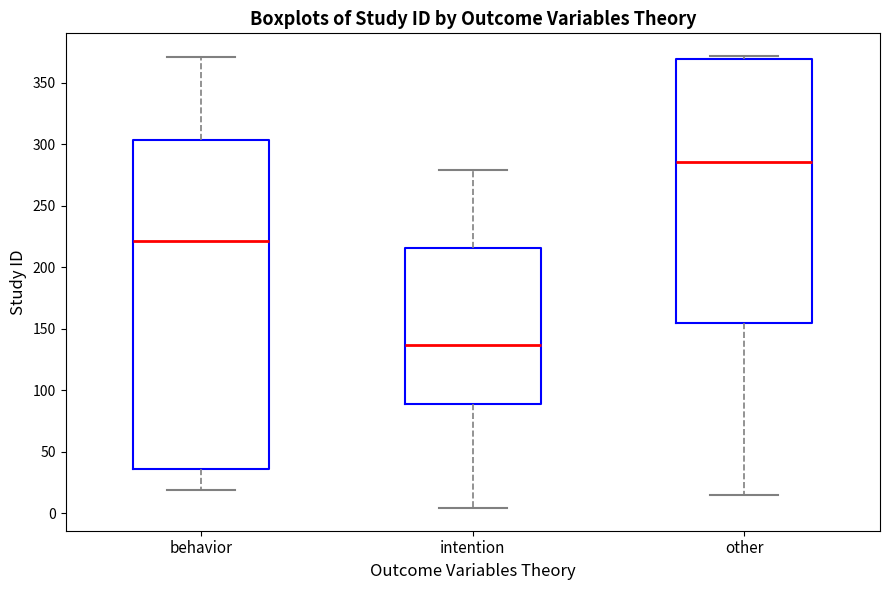

Reading left to right, read every box against the y-axis: the position of its median line, the range the box covers, and the ends of its whiskers. The values are not printed on the chart, so give them approximately, as read against the axis.

behavior: median 220, box 35 to 305, whiskers 20 to 370
intention: median 135, box 90 to 215, whiskers 5 to 280
other: median 285, box 155 to 370, whiskers 15 to 370 (just above the box's upper edge)